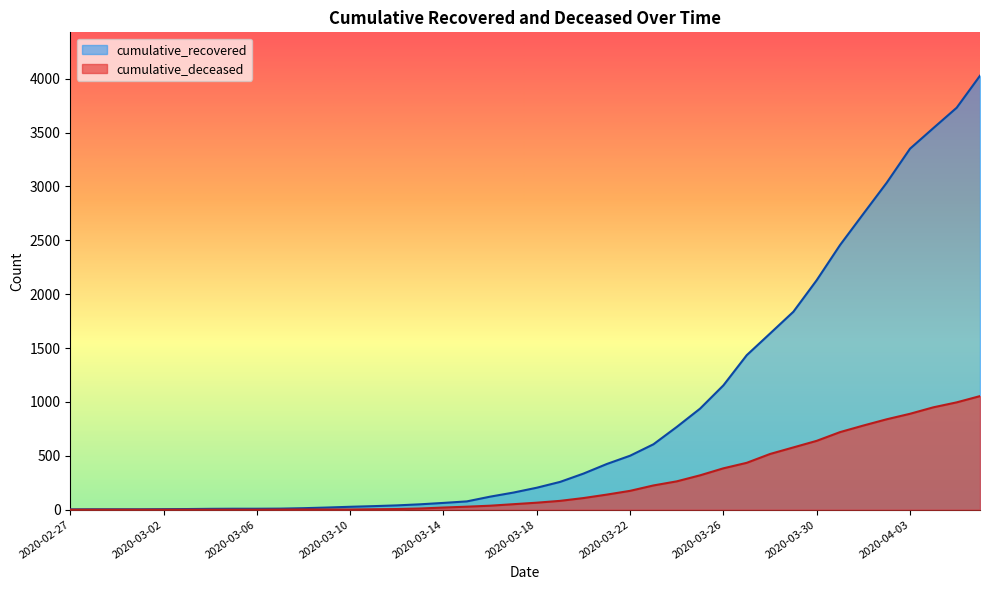

At which category does the chart reach its peak across all series?

2020-04-06